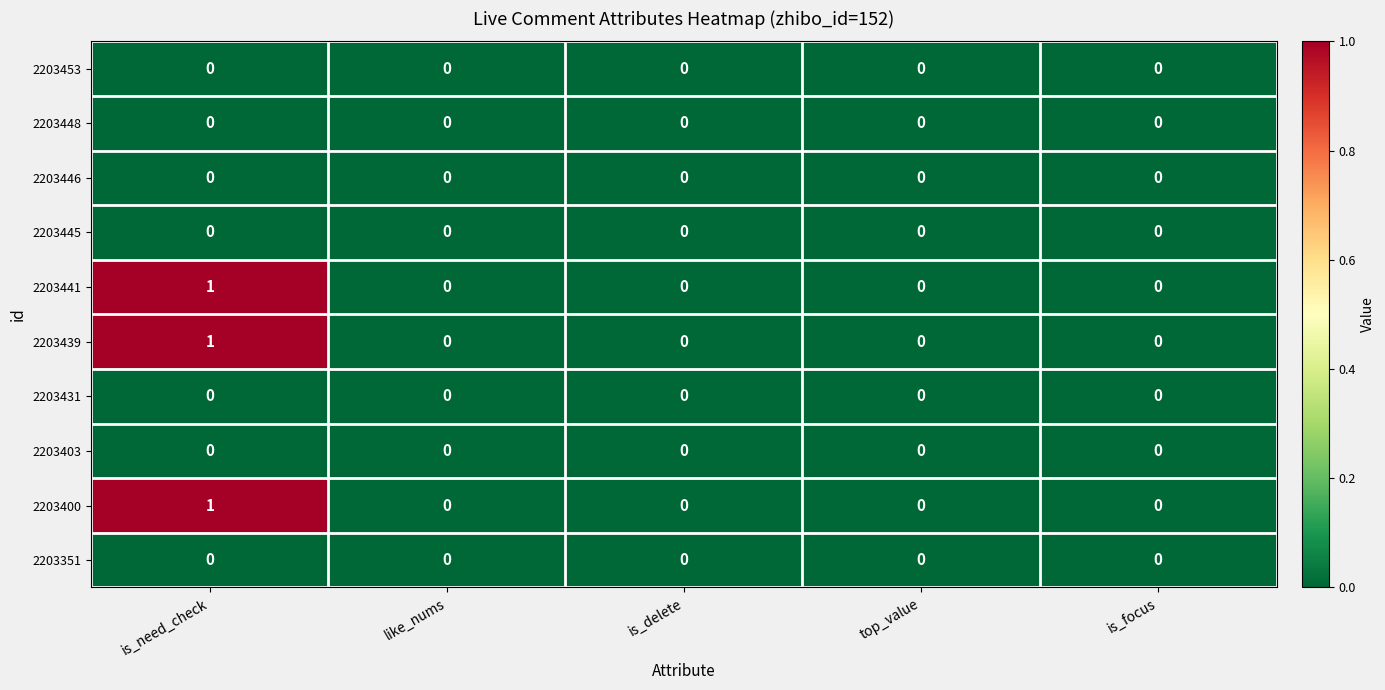

Is it true that 2203445 equals 0 at is_focus?

True